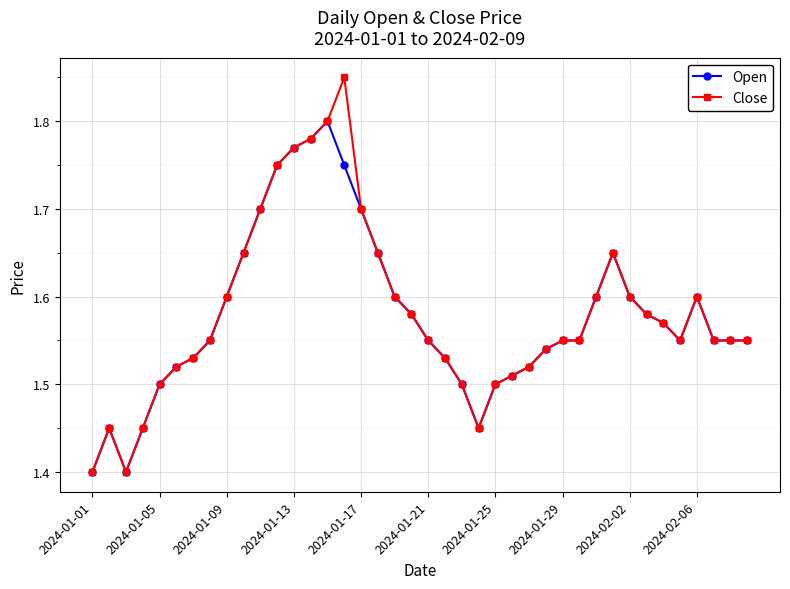

List the series in order of their peak value, lowest first.

Open, Close